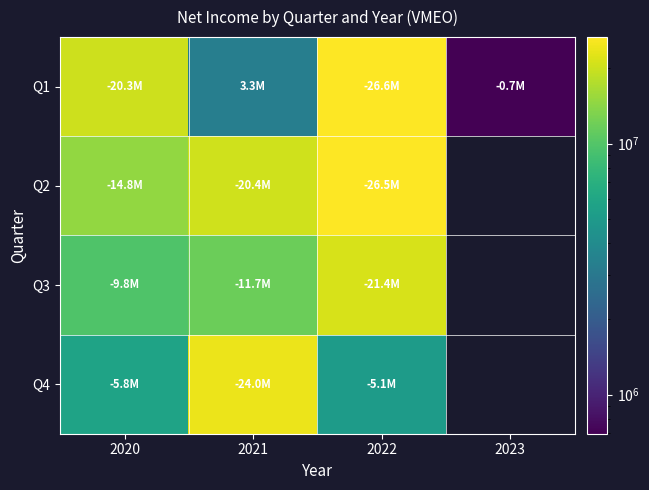

At which label is Q1 closest to 13628000?

2020